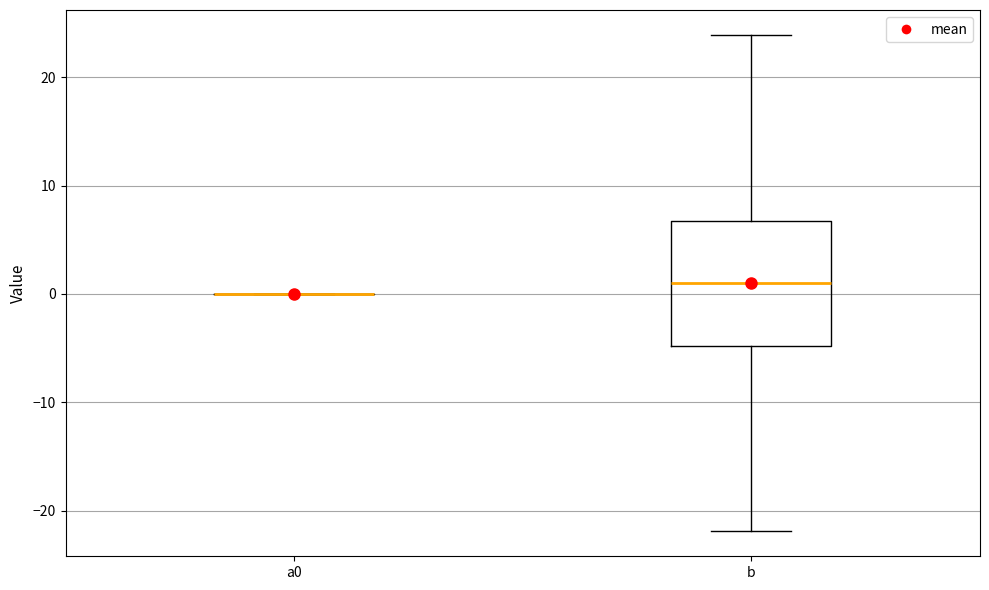

Reading left to right, transcribe this box plot: for each box, give where its median line is, the range the box spans, and where its two whiskers end, as read against the y-axis. The values are not printed on the chart, so give them approximately, as read against the axis.

a0: box collapsed to a line at 0, whiskers 0 to 0
b: median 1, box -5 to 7, whiskers -22 to 24